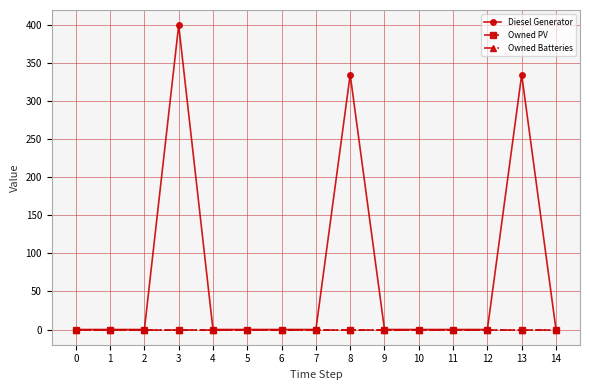

Reading right to left, list all the values displayed in this chart.

Diesel Generator: 14=0	13=335	12=0	11=0	10=0	9=0	8=335	7=0	6=0	5=0	4=0	3=400	2=0	1=0	0=0
Owned PV: 14=0	13=0	12=0	11=0	10=0	9=0	8=0	7=0	6=0	5=0	4=0	3=0	2=0	1=0	0=0
Owned Batteries: 14=0	13=0	12=0	11=0	10=0	9=0	8=0	7=0	6=0	5=0	4=0	3=0	2=0	1=0	0=0